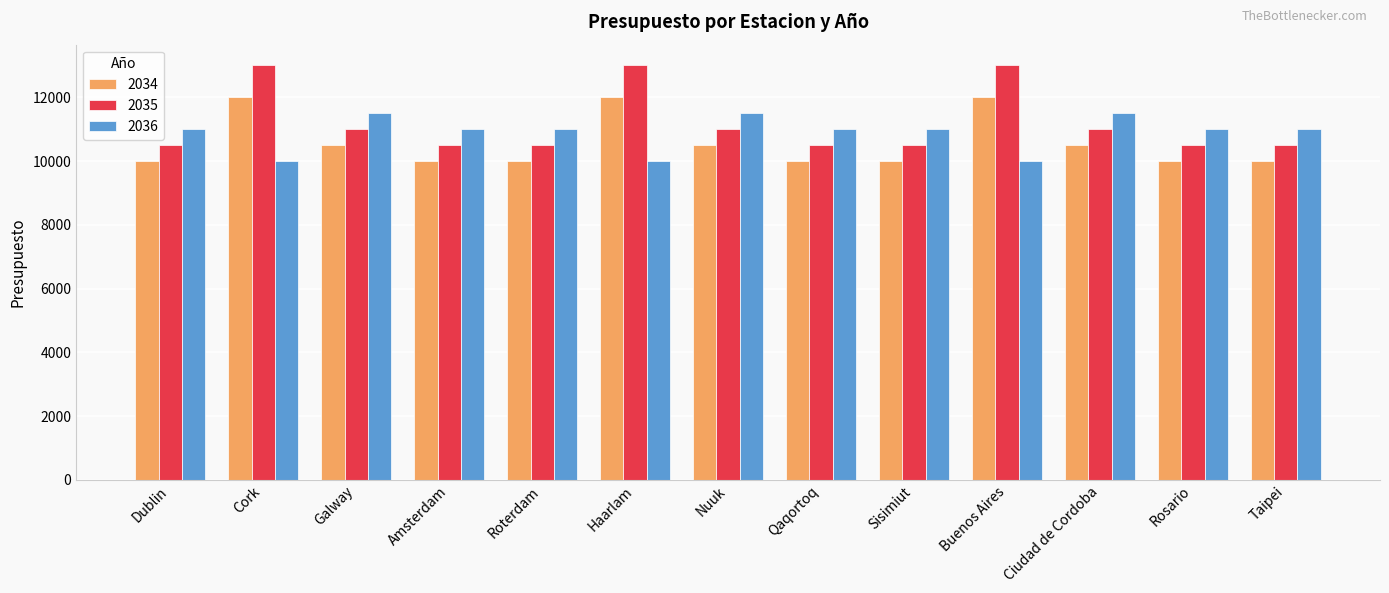

What is the difference between the 2034 values at Haarlam and Ciudad de Cordoba?

1500